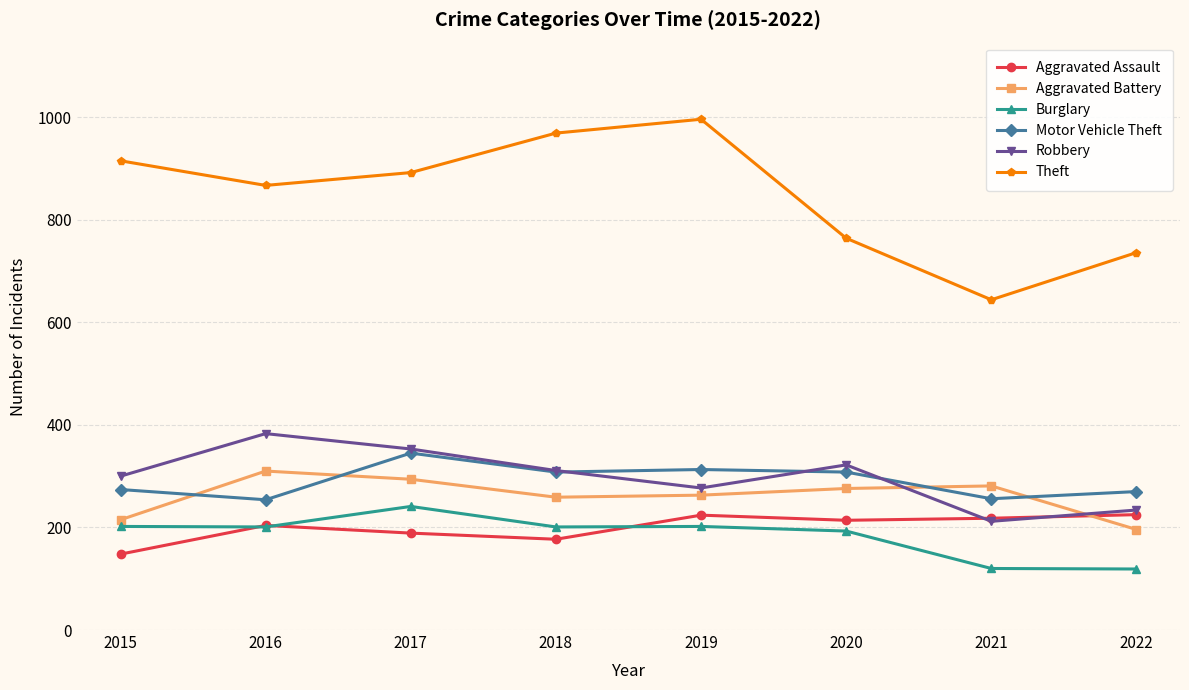

Is the value of Robbery at 2018 greater than the value of Theft at 2020?

No